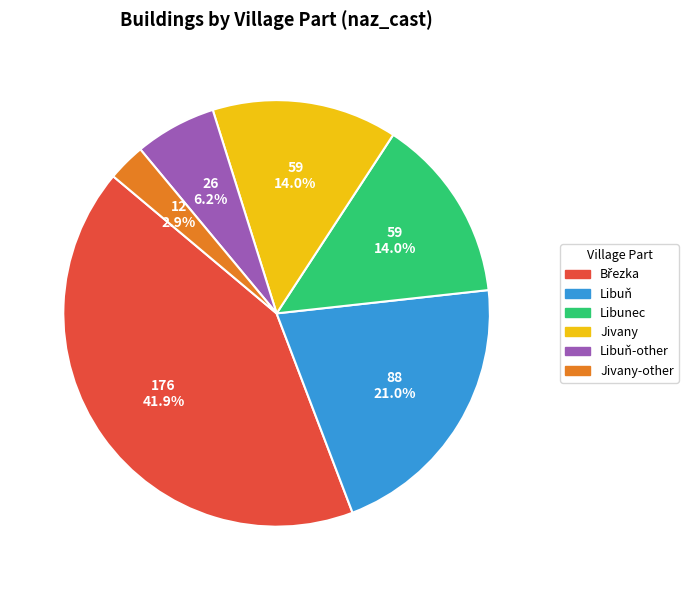

Is there any slice that represents more than half of the pie?

No